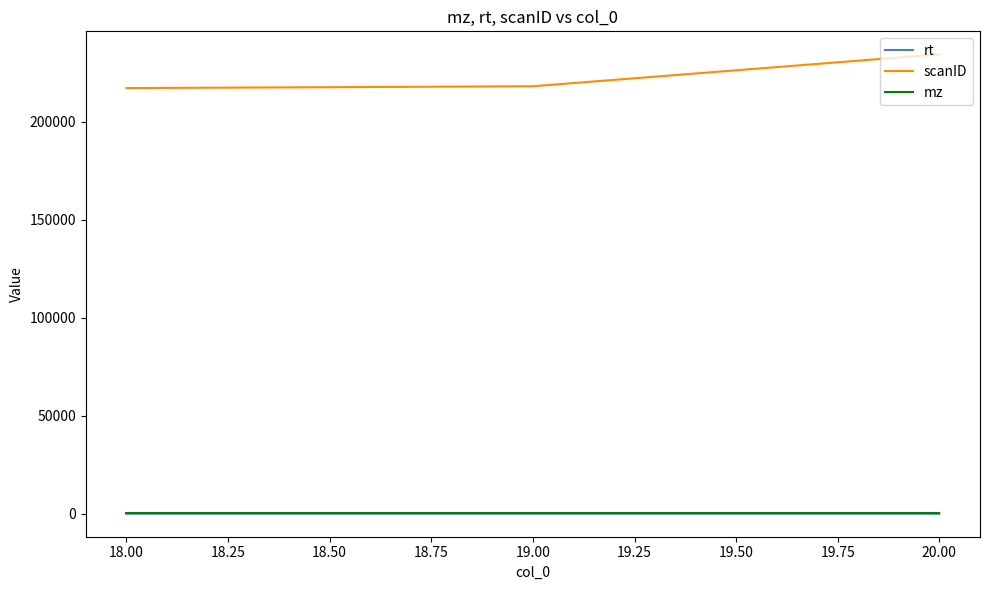

What is the lowest value of the scanID series?

217092.0